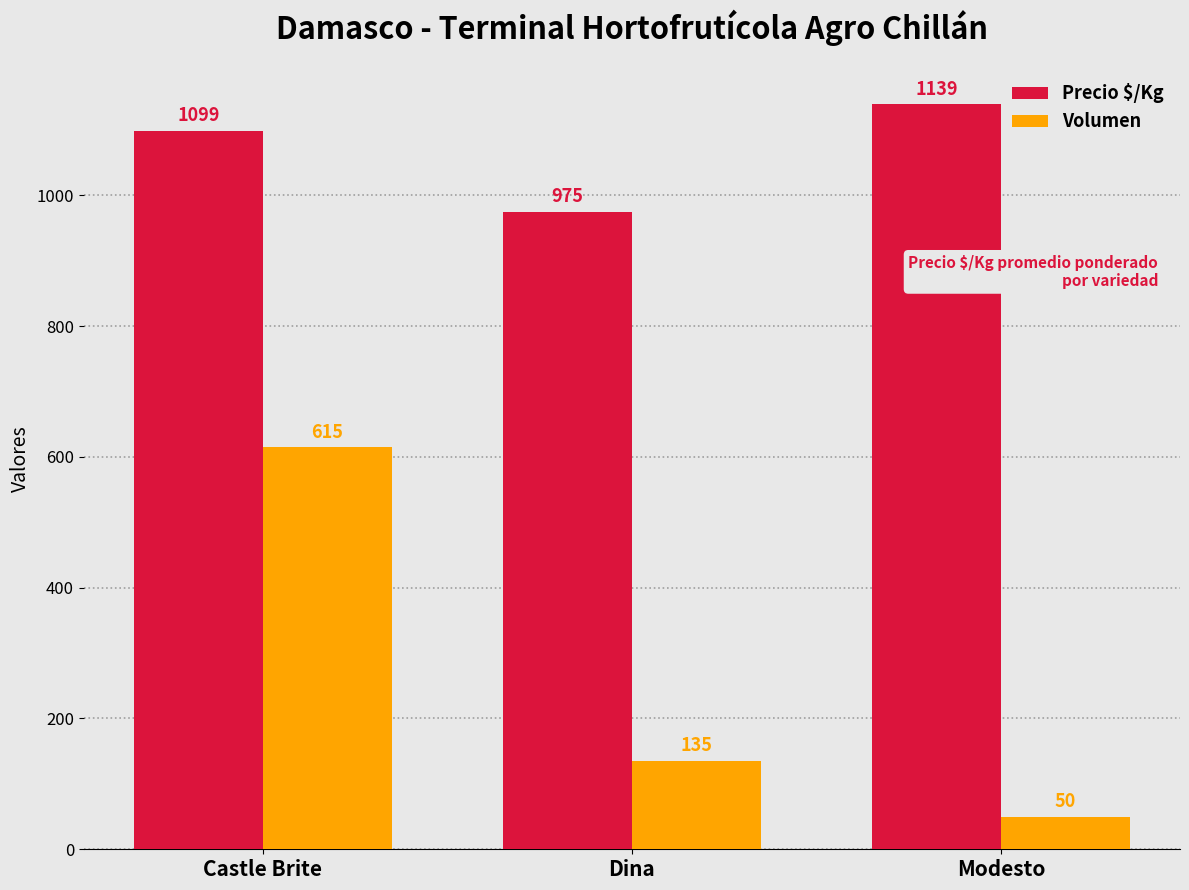

Which category has the lowest value across all series?

Modesto